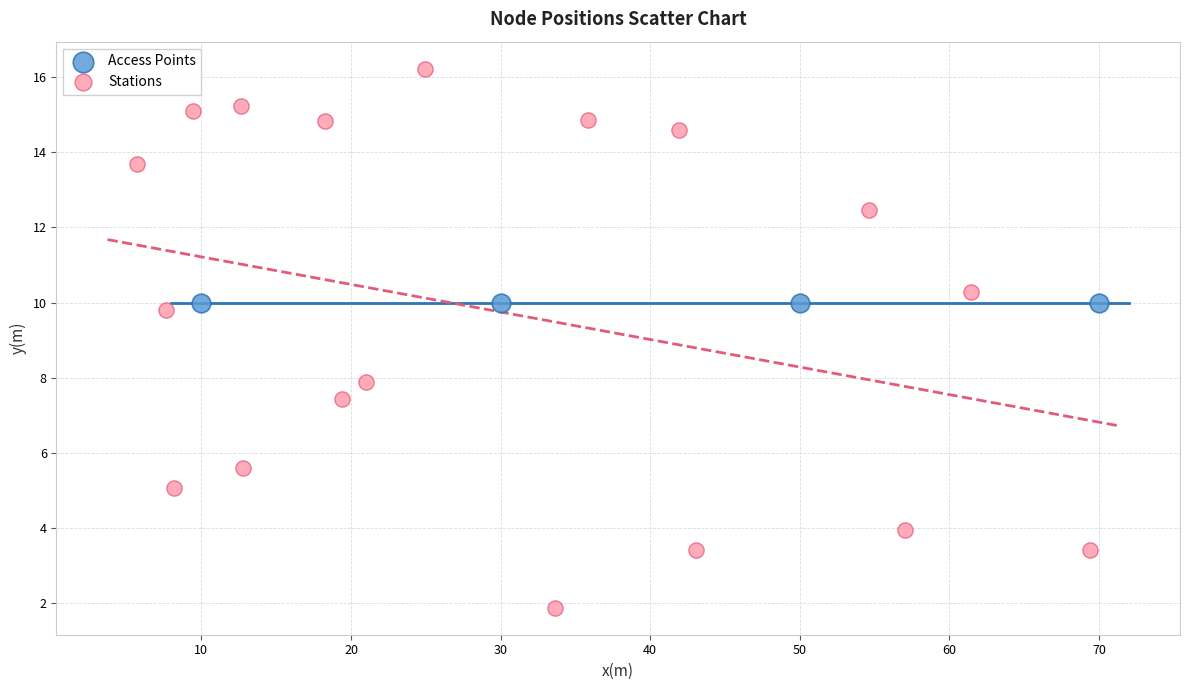

Which series contains the highest Y value?

Stations